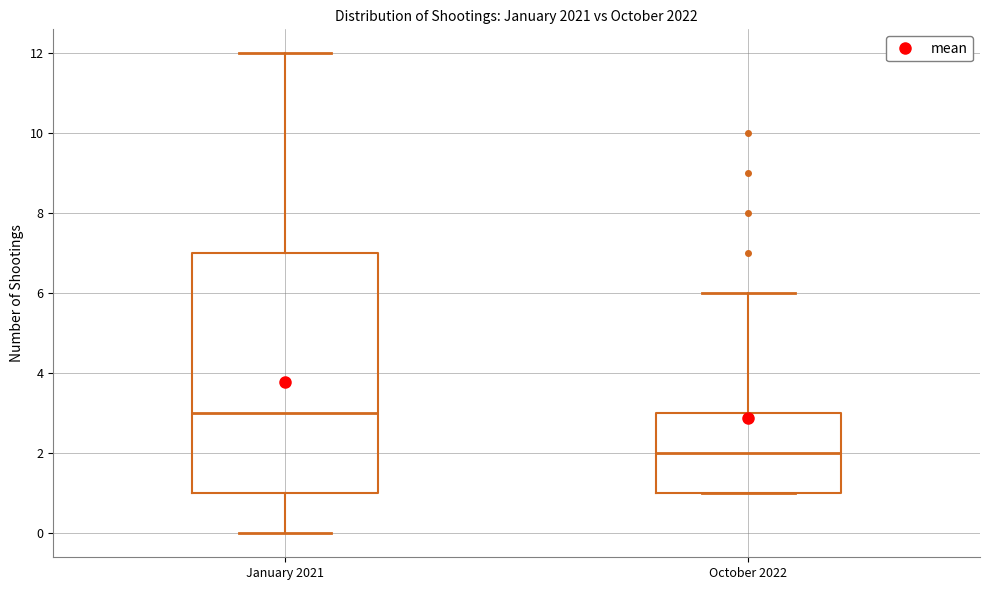

Where does the lower whisker of the box for January 2021 end on the y-axis? The values are not printed on the chart, so give them approximately, as read against the axis.

0